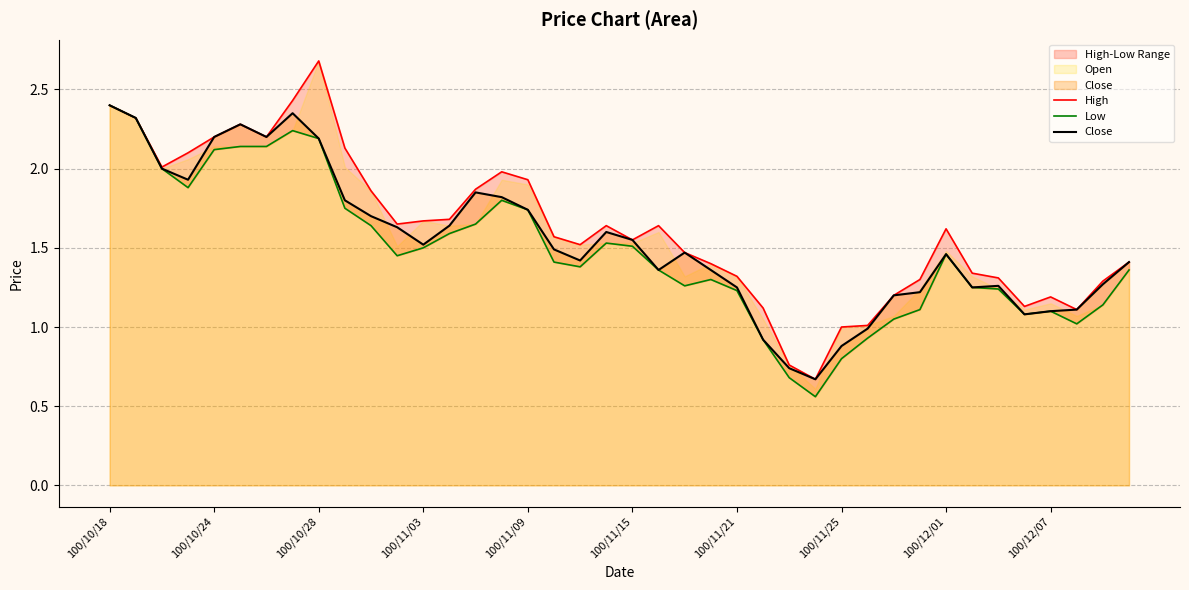

Which series has the widest spread of values?

High